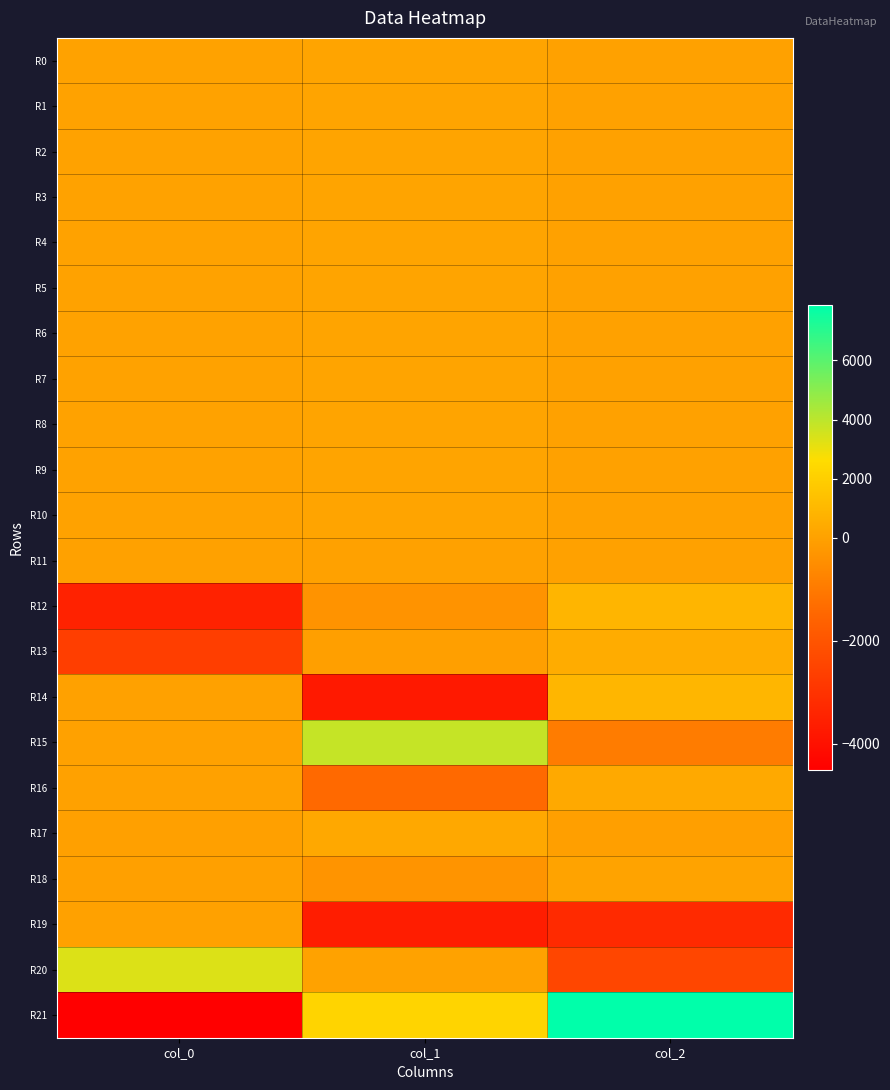

At which category is the sum across all series the highest?

col_2